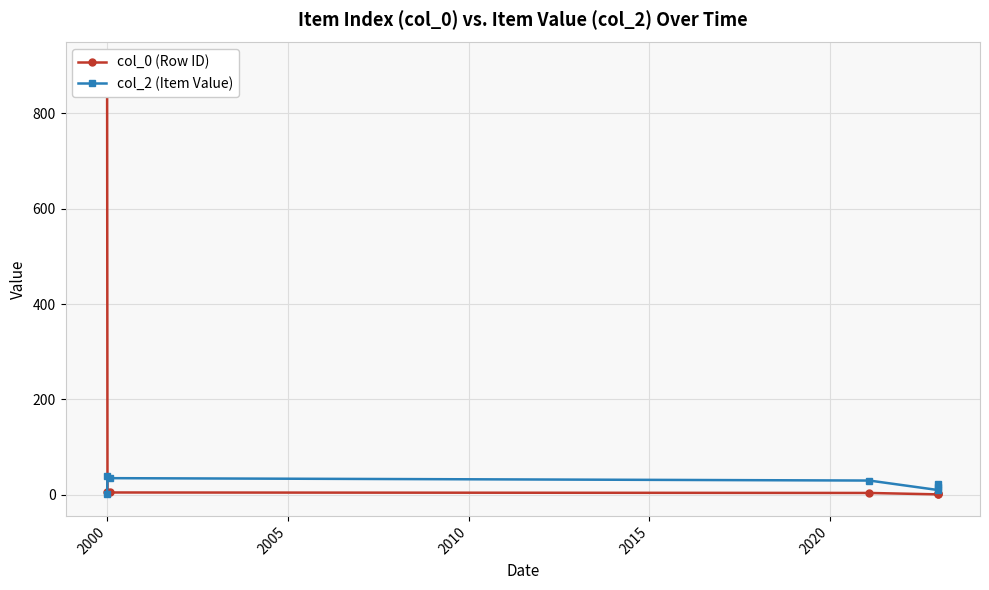

List the series in order of their overall mean, lowest first.

col_2 (Item Value), col_0 (Row ID)